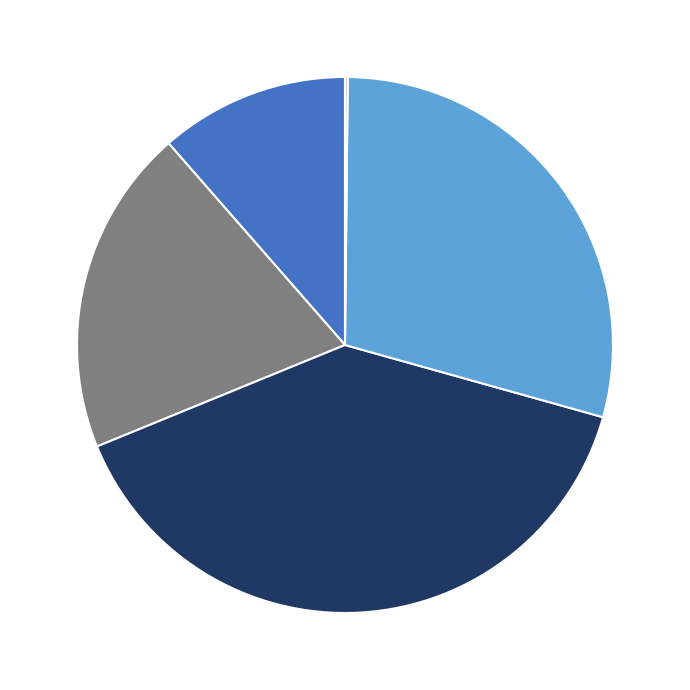

Is there any slice that represents more than half of the pie?

No